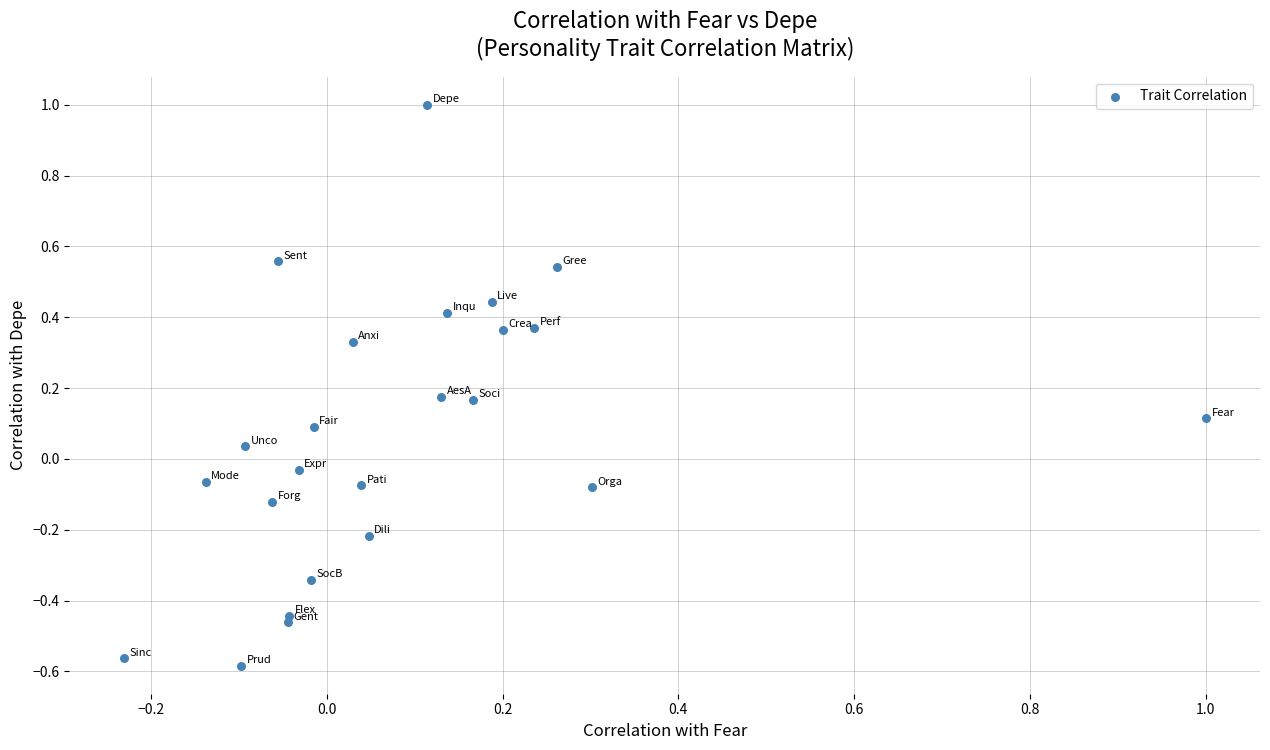

What is the range of Y values (max minus min)?

1.6